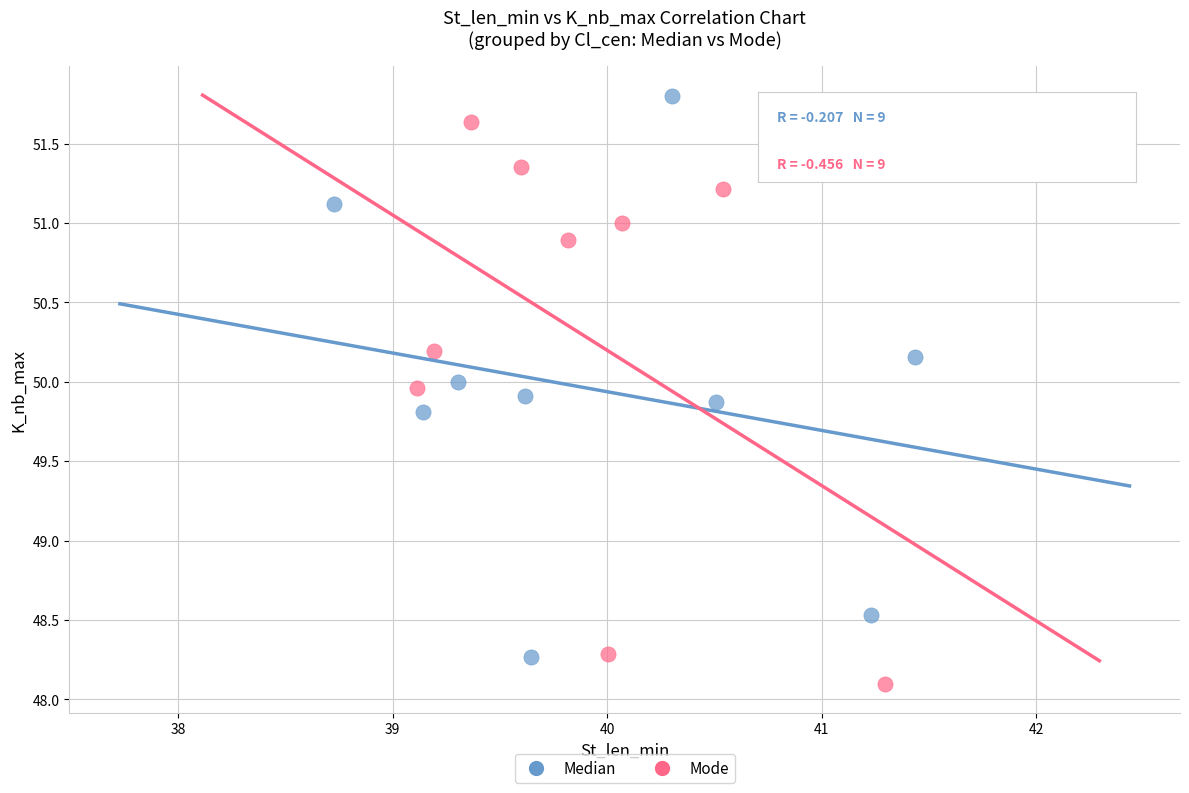

Which series contains the lowest Y value?

Mode